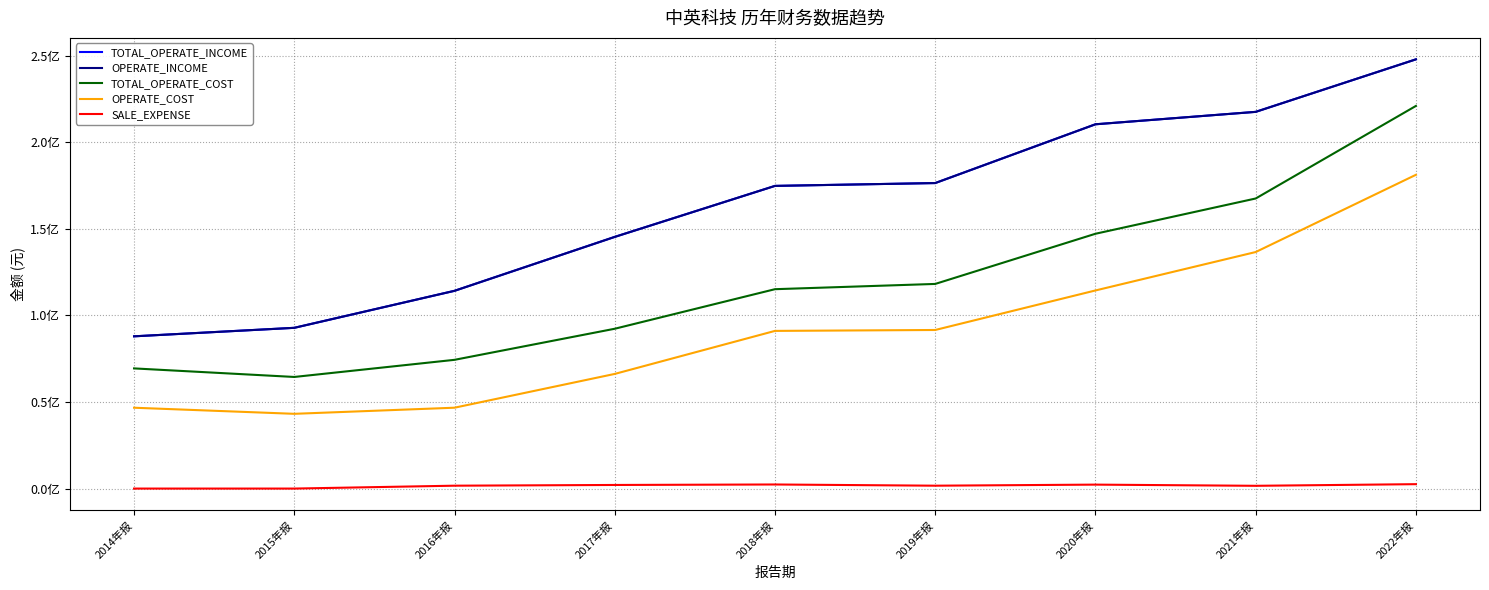

Does the chart display data point markers on the line(s)?

No